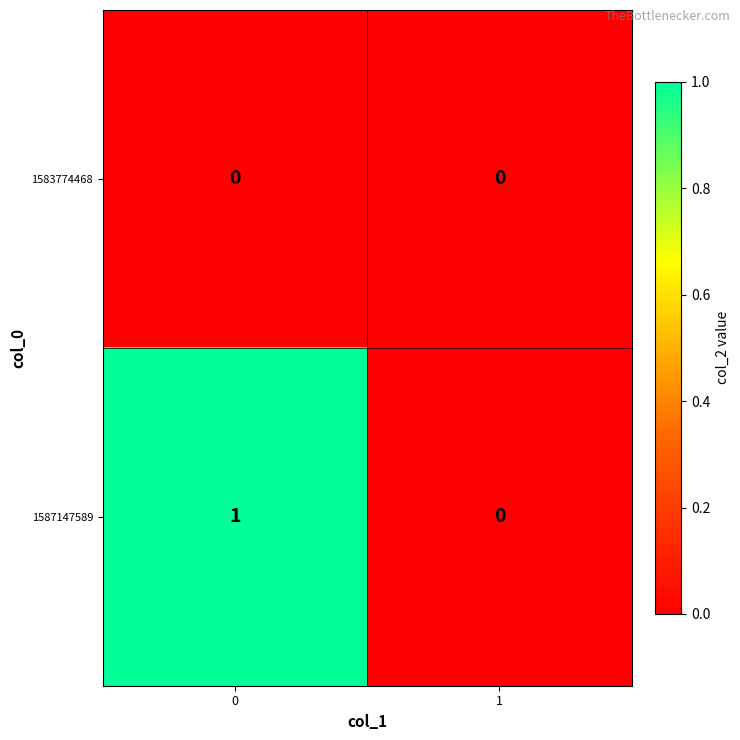

What is the spread (max minus min) of values at 0?

1